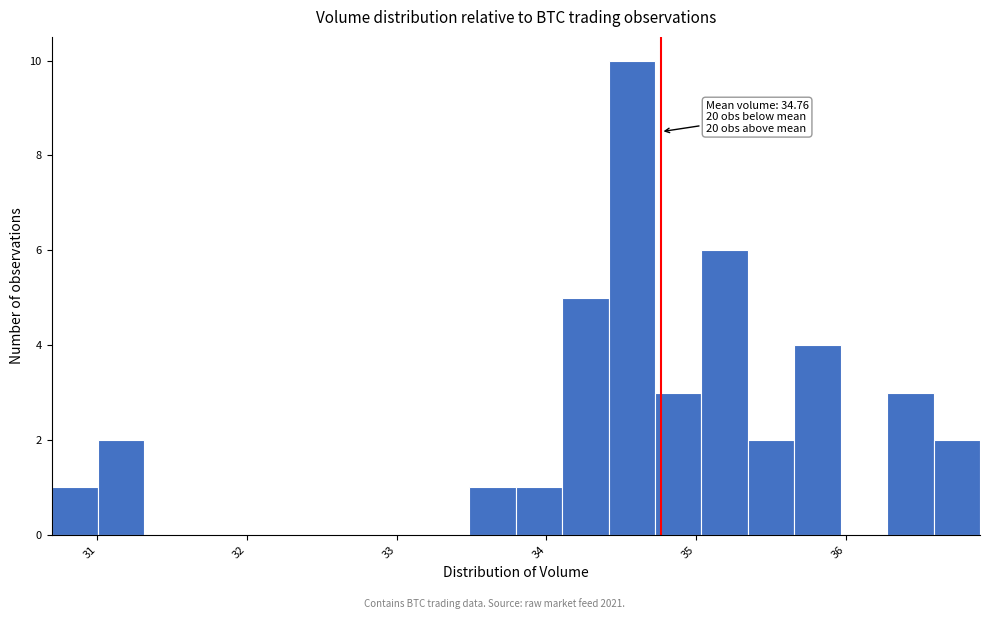

Around what value on the x-axis is the tallest bar? Give the approximate position of its centre, as read against the axis.

34.6